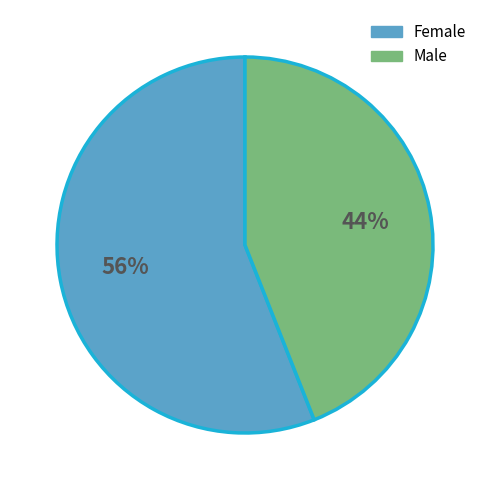

Is the sum of Female and Male greater than half?

Yes